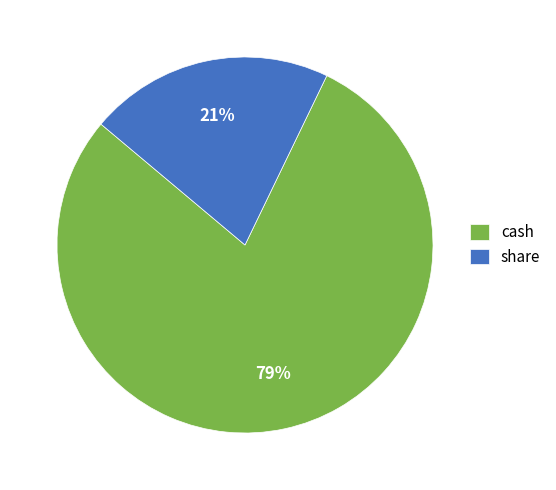

How many slices are in this pie chart?

2